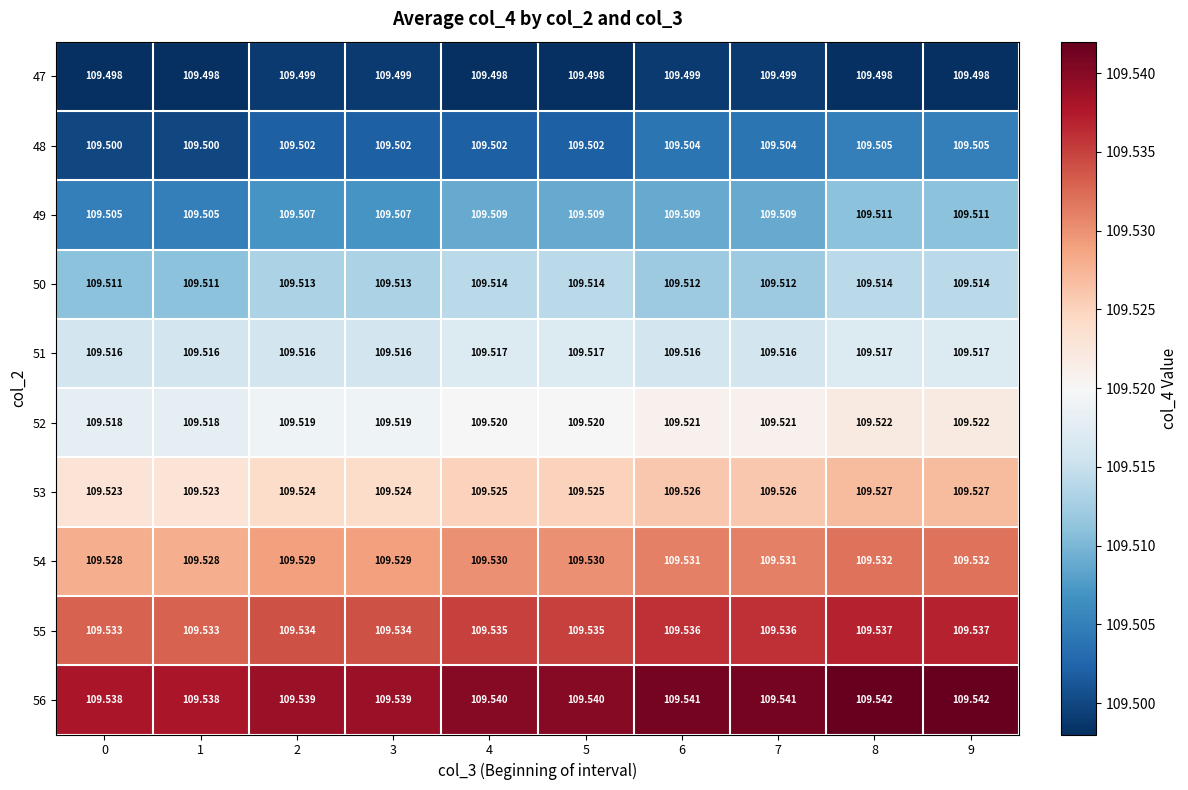

Is the value of 48 at 2 greater than the value of 47 at 6?

Yes